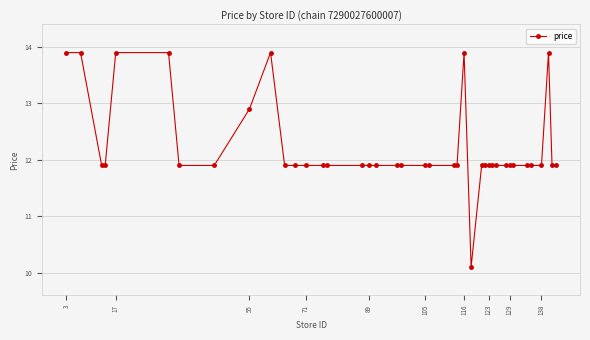

What is the maximum value shown in the chart?

13.9